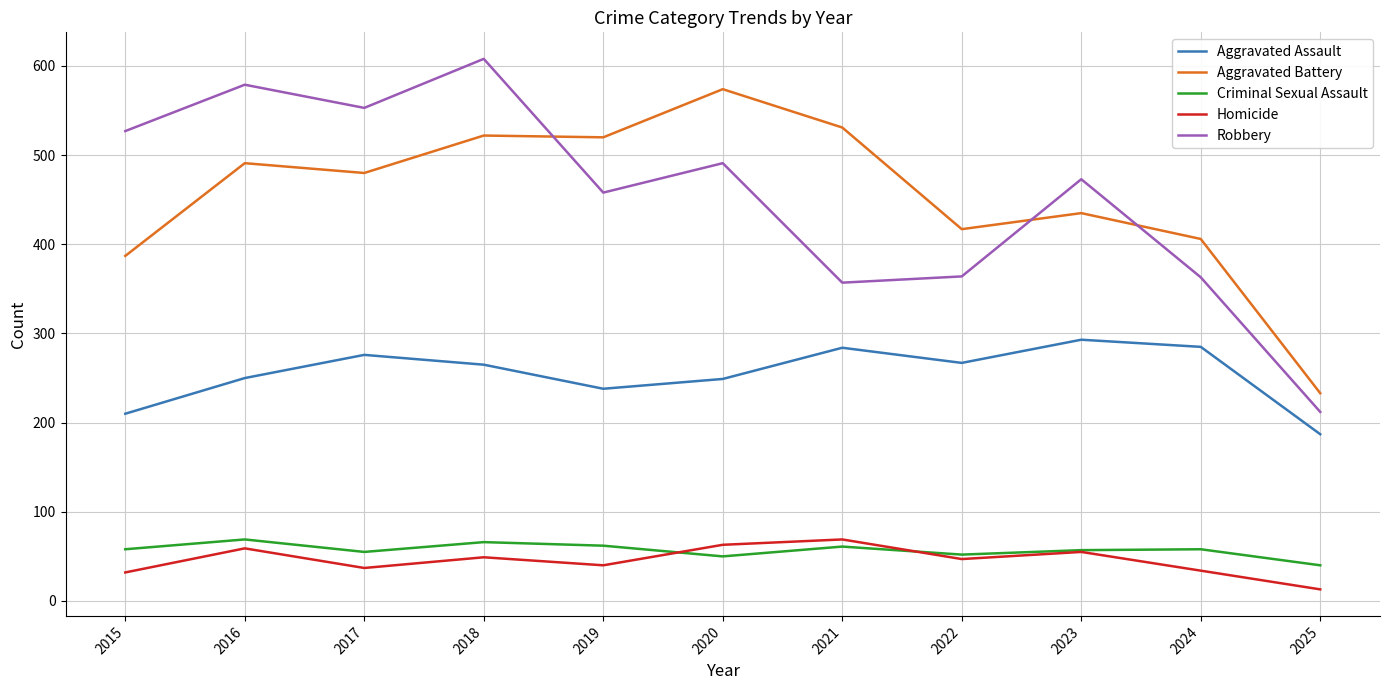

Where is the first local maximum for Criminal Sexual Assault?

2016